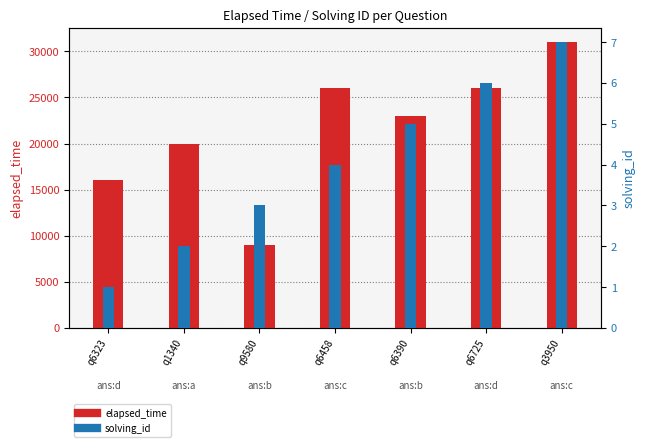

Which category has the highest value in the solving_id series?

q3950